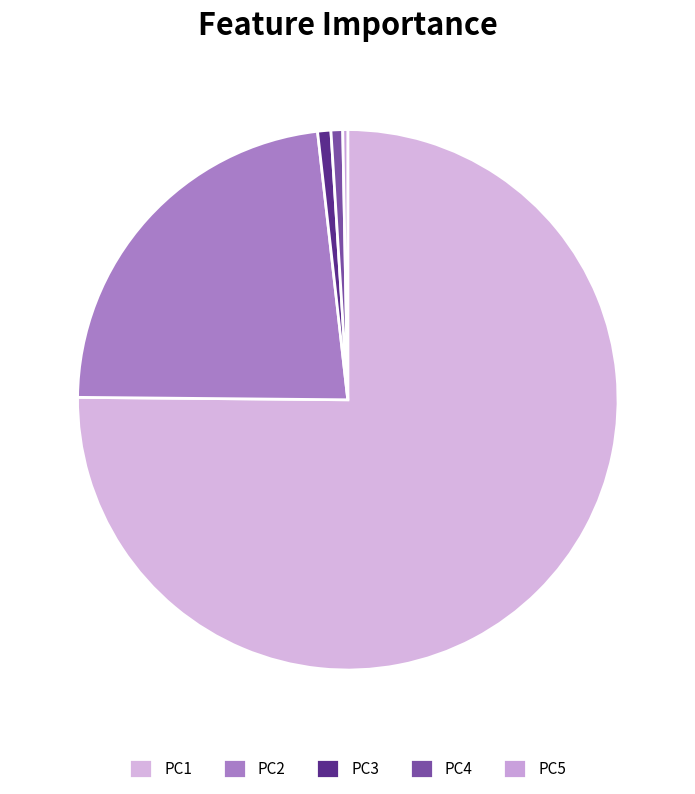

To the nearest percent, what portion does PC2 represent?

23%